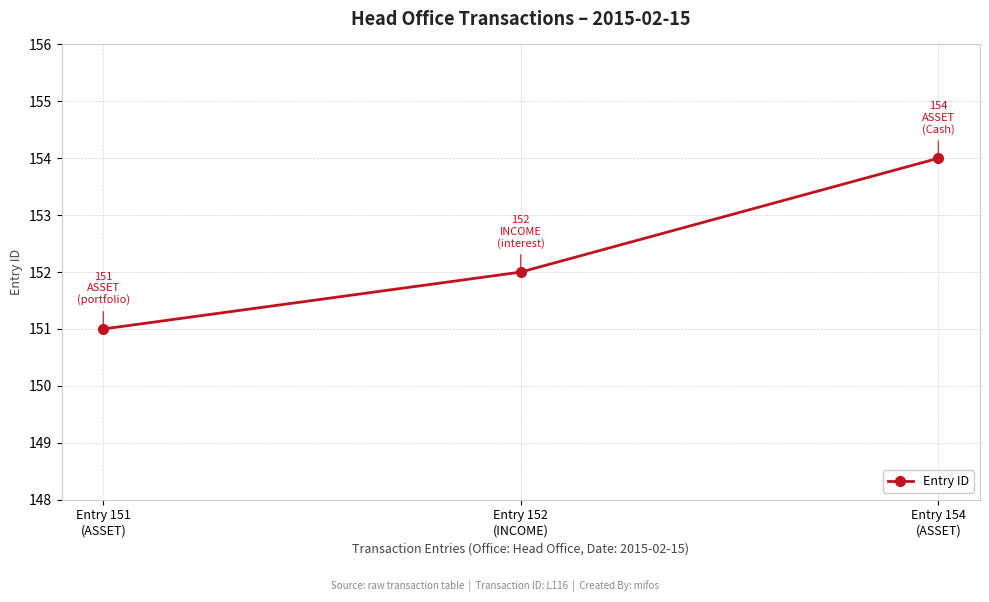

Reading right to left, extract all data points from this chart.

Entry 154
(ASSET)=154	Entry 152
(INCOME)=152	Entry 151
(ASSET)=151